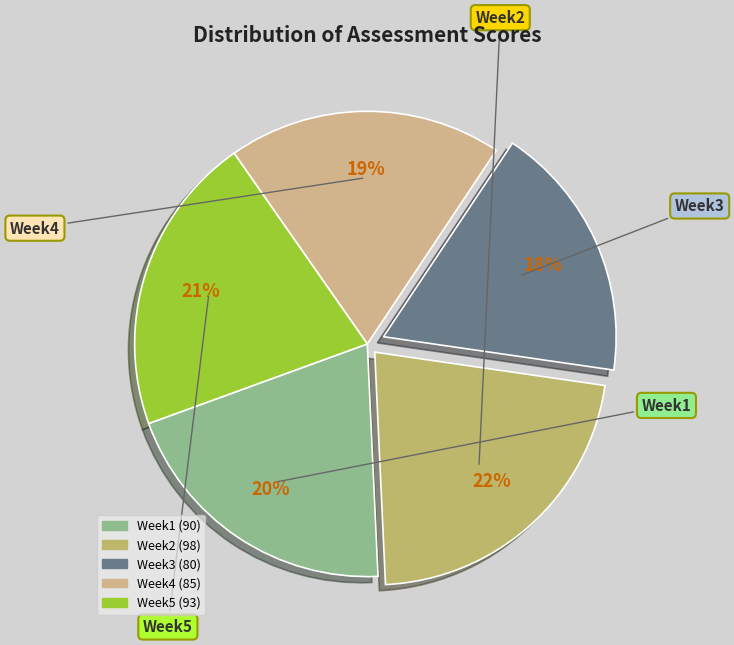

Which has a higher value, Week5 or Week2?

Week2